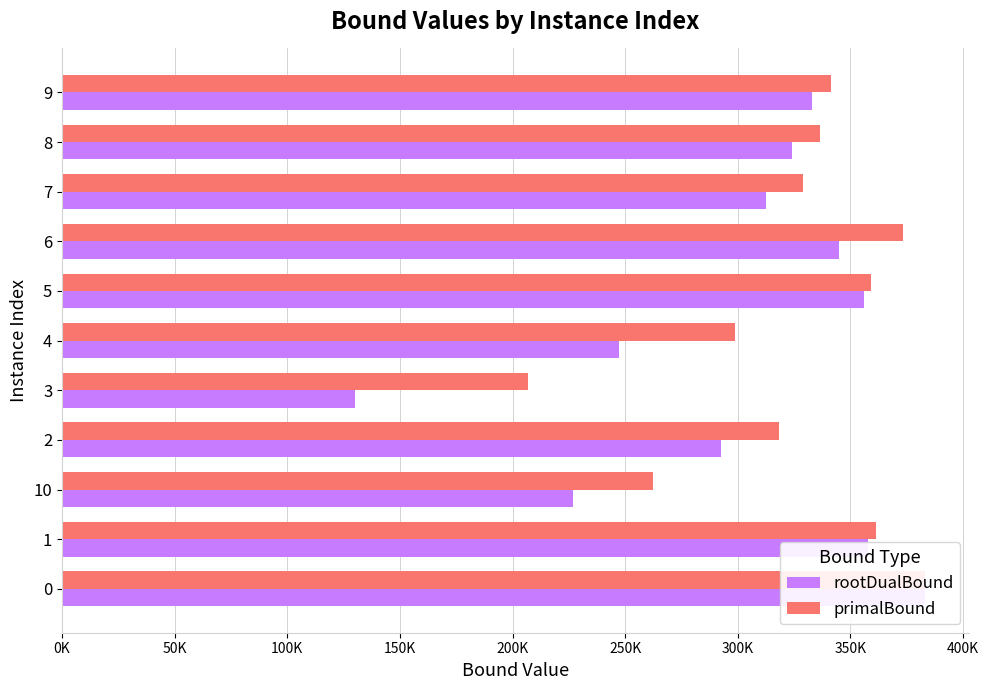

True or false: primalBound has a value of 446158.2 at 10.

False